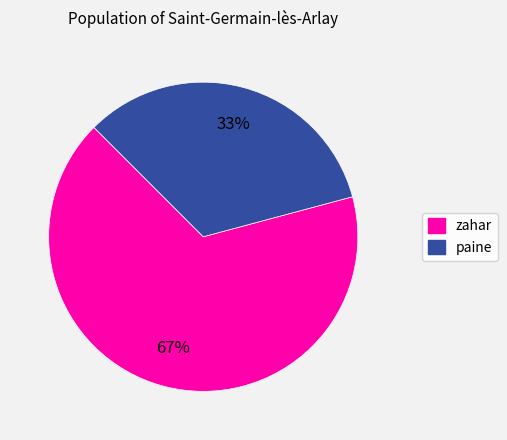

The paine slice represents 33% of the pie. True or false?

True